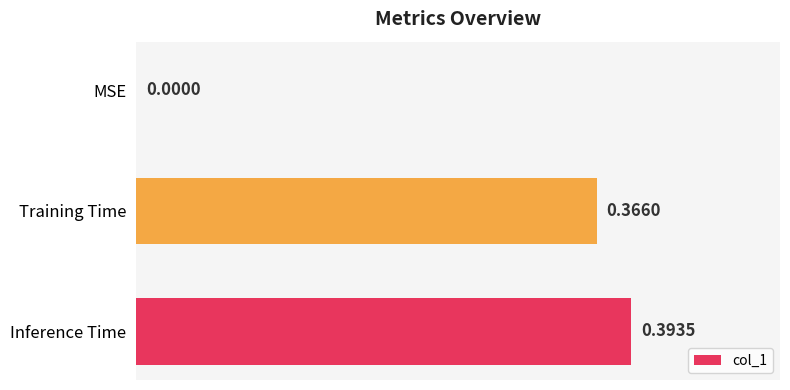

Are the bars horizontal?

Yes